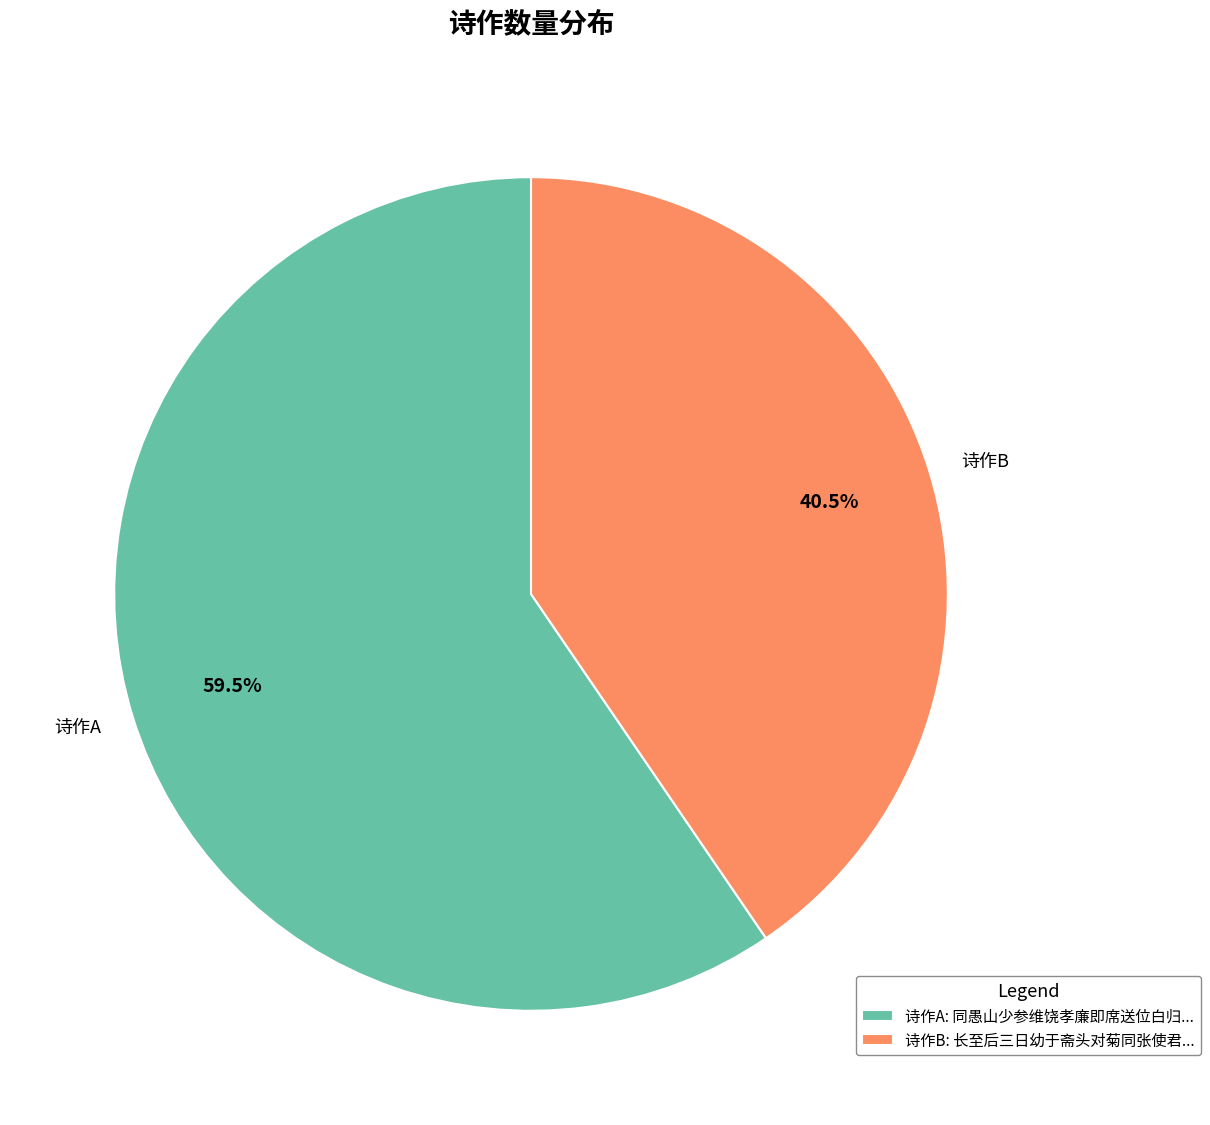

Is there any slice that represents more than half of the pie?

Yes